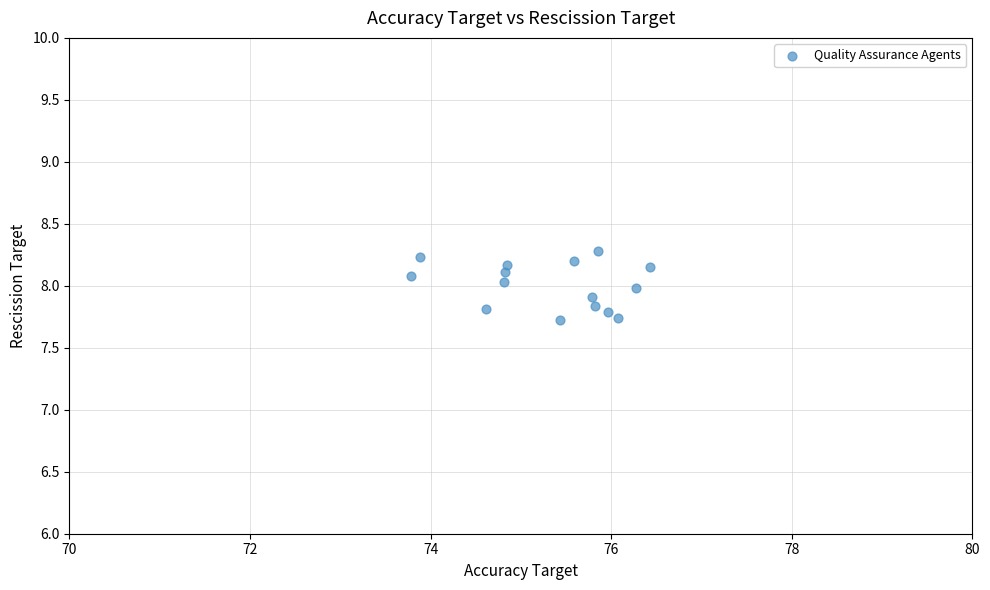

What is the range of Y values (max minus min)?

0.6